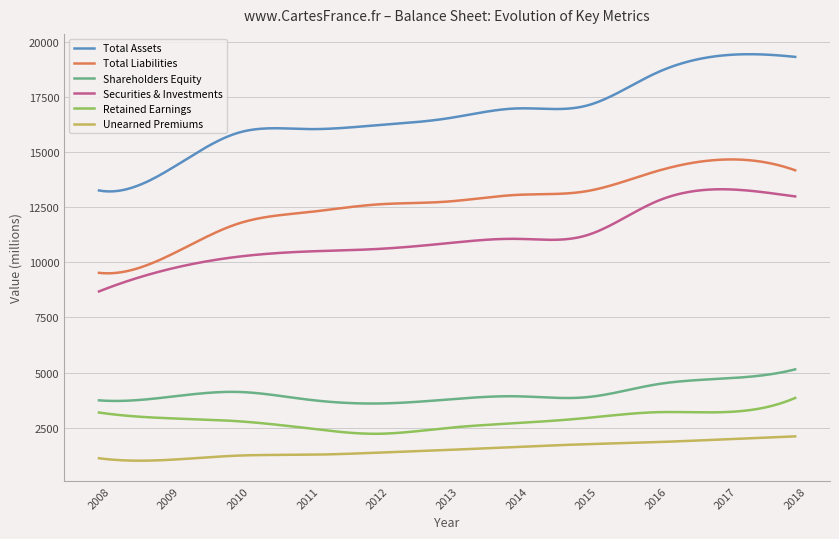

Which series has the largest total across all categories?

Total Assets